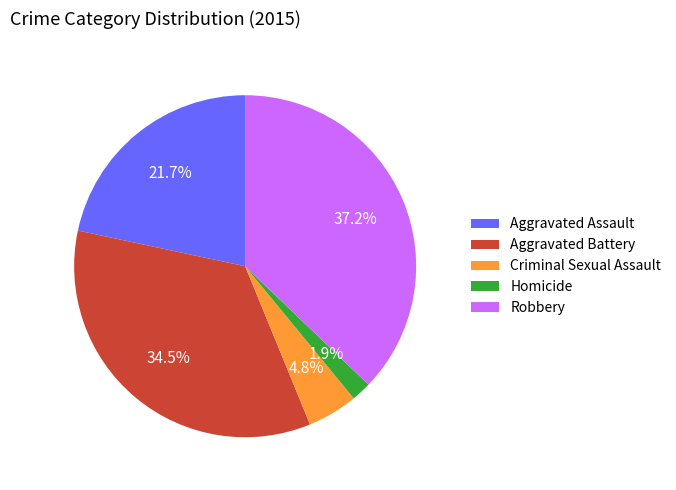

To the nearest percent, what is the average slice percentage?

20%